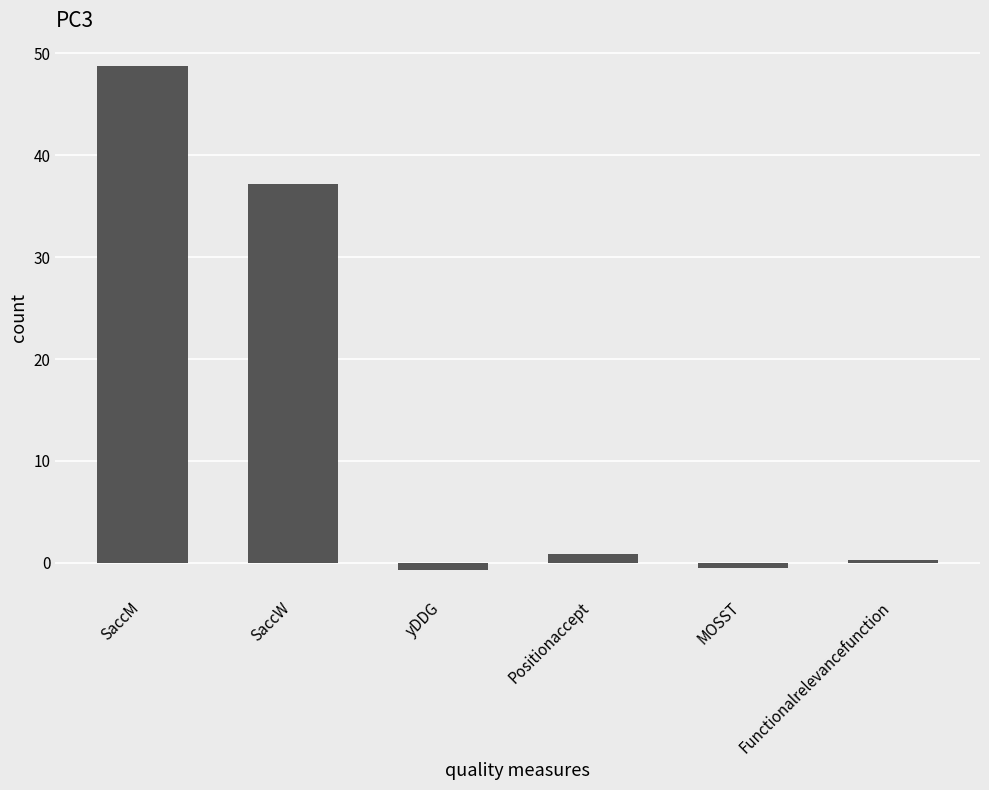

Count the number of data series in this chart.

1